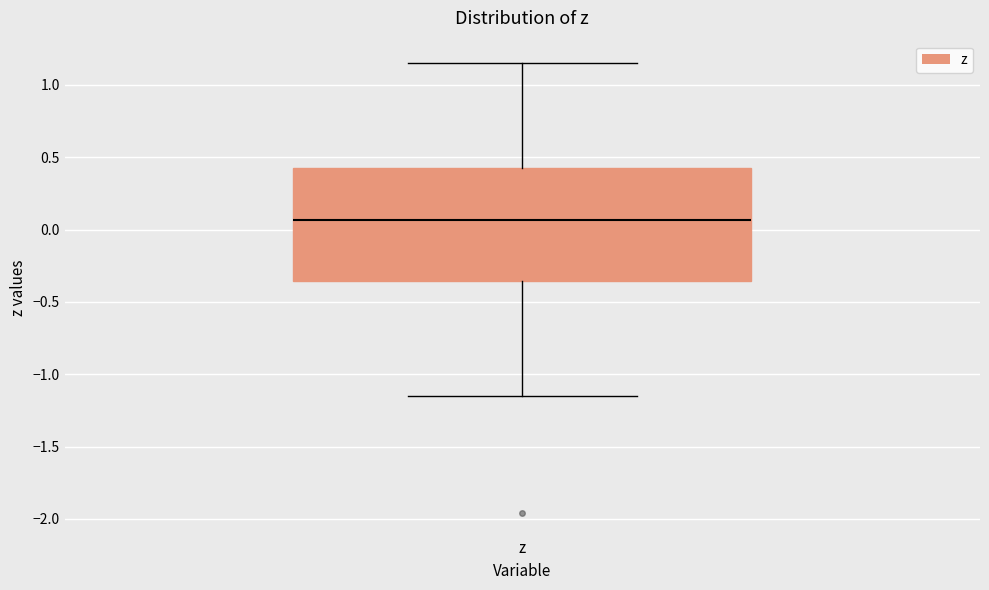

Transcribe this box plot: give where the median line is, the range the box spans, and where the two whiskers end, as read against the y-axis. The values are not printed on the chart, so give them approximately, as read against the axis.

median 0.05, box -0.35 to 0.45, whiskers -1.15 to 1.15